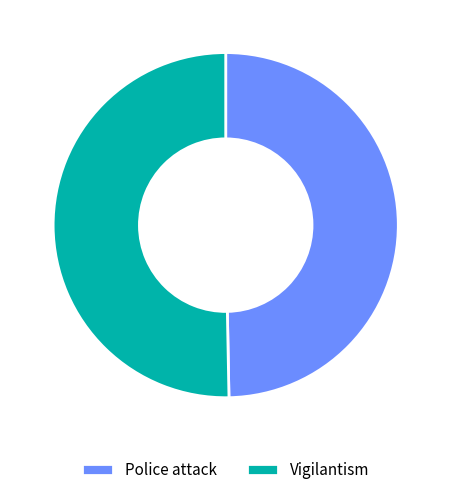

Combined, do Vigilantism and Police attack account for over 50%?

Yes